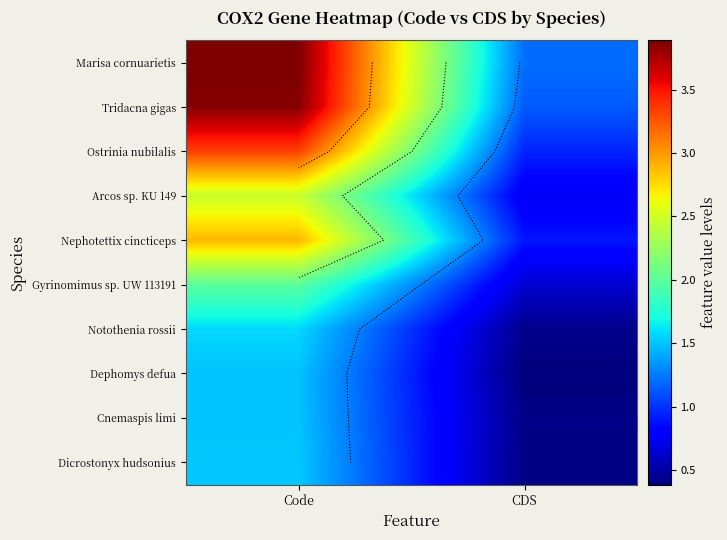

Which has a higher value, Code or CDS?

Code